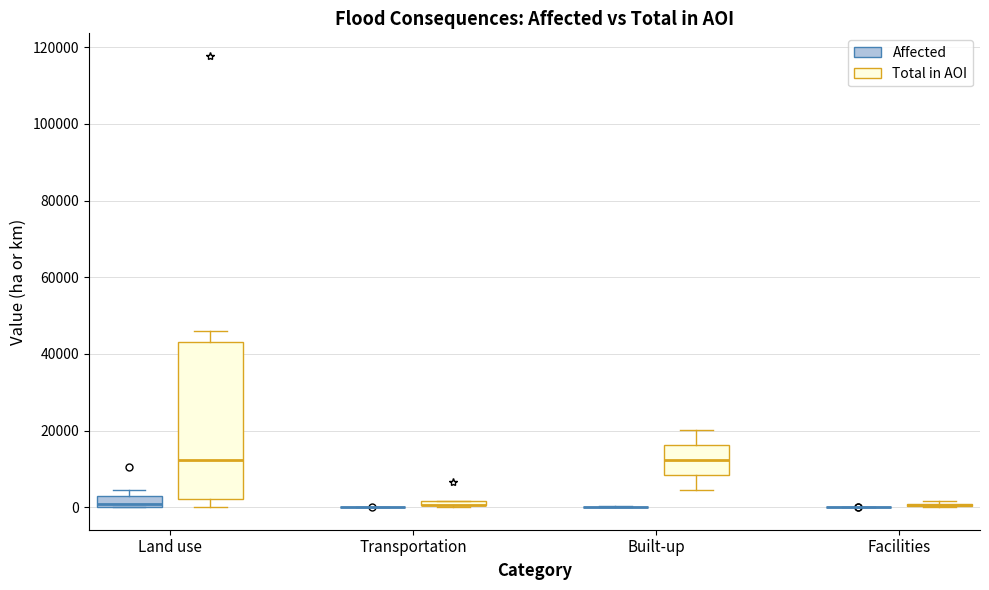

Which box is the tallest, from its lower edge to its upper edge?

Land use (Total in AOI)